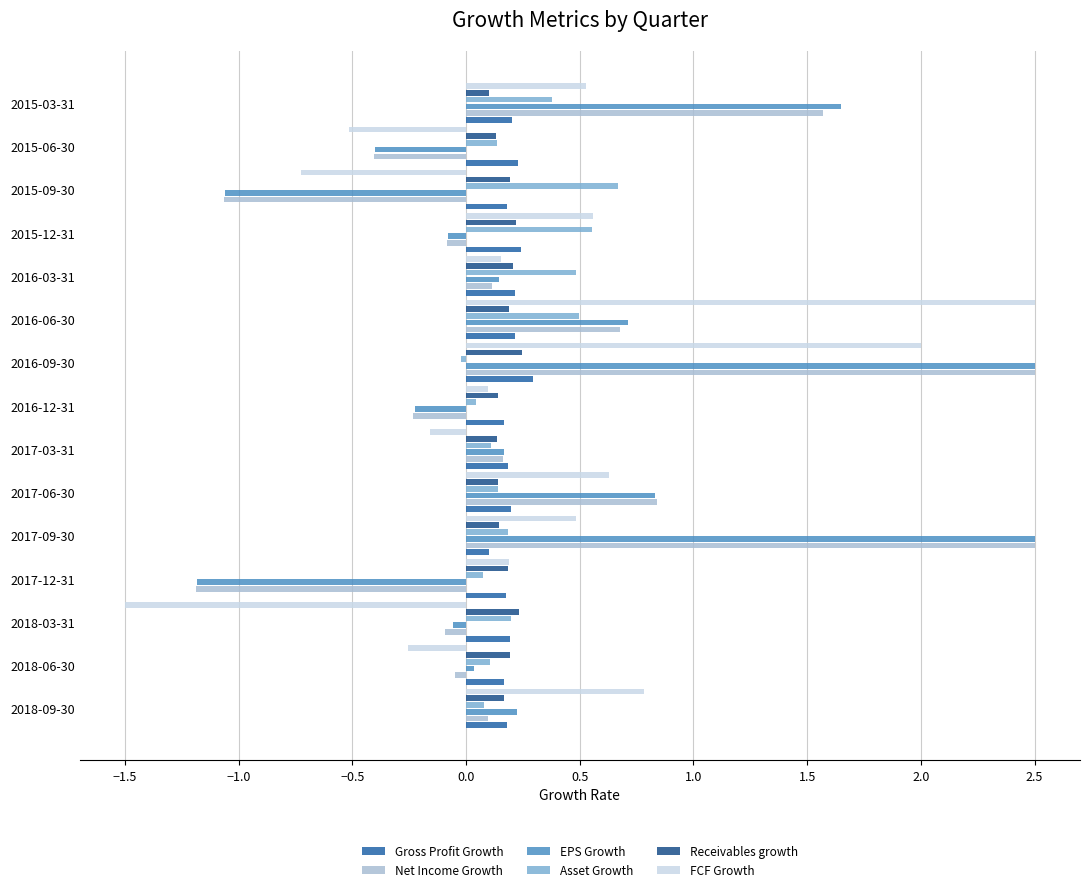

Reading right to left, transcribe all the data shown in this chart.

Gross Profit Growth: 0.2	0.2	0.2	0.2	0.2	0.2	0.3	0.2	0.2	0.2	0.1	0.2	0.2	0.2	0.2
Net Income Growth: 1.6	-0.4	-1.1	-0.1	0.1	0.7	2.5	-0.2	0.2	0.8	2.5	-1.2	-0.1	-0.1	0.1
EPS Growth: 1.6	-0.4	-1.1	-0.1	0.1	0.7	2.5	-0.2	0.2	0.8	2.5	-1.2	-0.1	0.0	0.2
Asset Growth: 0.4	0.1	0.7	0.6	0.5	0.5	-0.0	0.0	0.1	0.1	0.2	0.1	0.2	0.1	0.1
Receivables growth: 0.1	0.1	0.2	0.2	0.2	0.2	0.2	0.1	0.1	0.1	0.1	0.2	0.2	0.2	0.2
FCF Growth: 0.5	-0.5	-0.7	0.6	0.2	2.5	2.0	0.1	-0.2	0.6	0.5	0.2	-1.5	-0.3	0.8